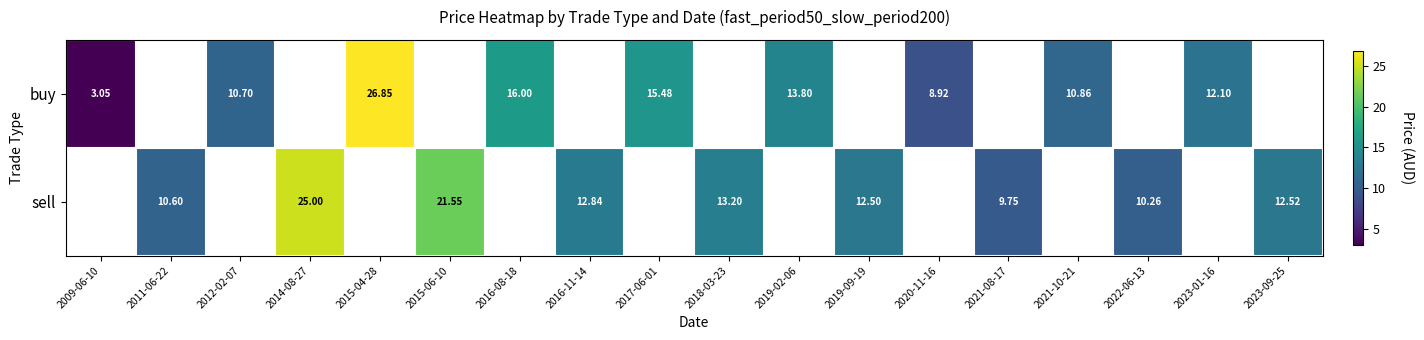

Is the value of sell at 2018-03-23 greater than the value of buy at 2012-02-07?

Yes